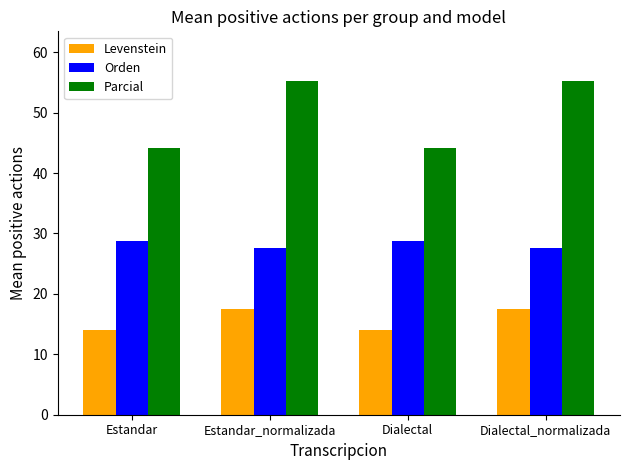

How many bars are there in each group?

3